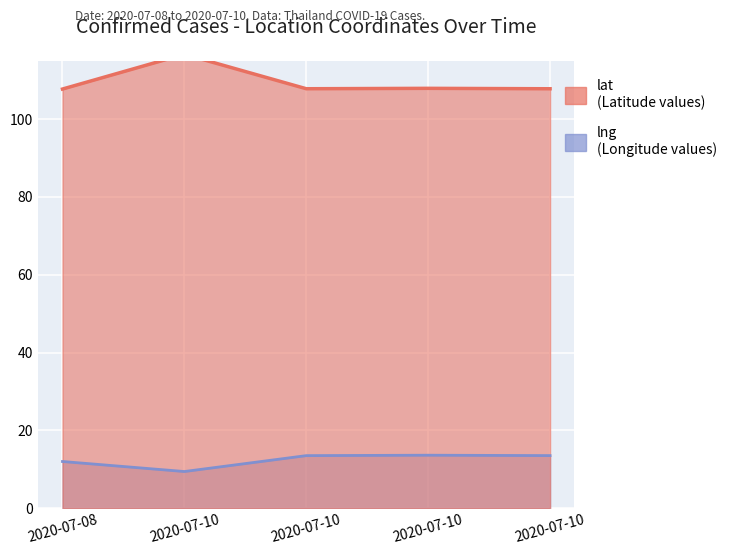

At which category does lng reach its first local peak?

2020-07-10